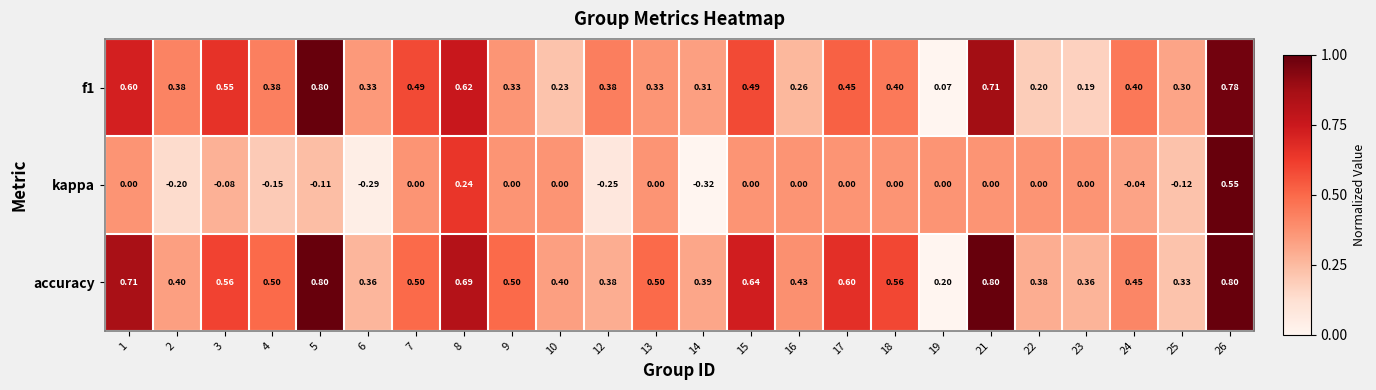

Which series has the largest range (max minus min)?

kappa